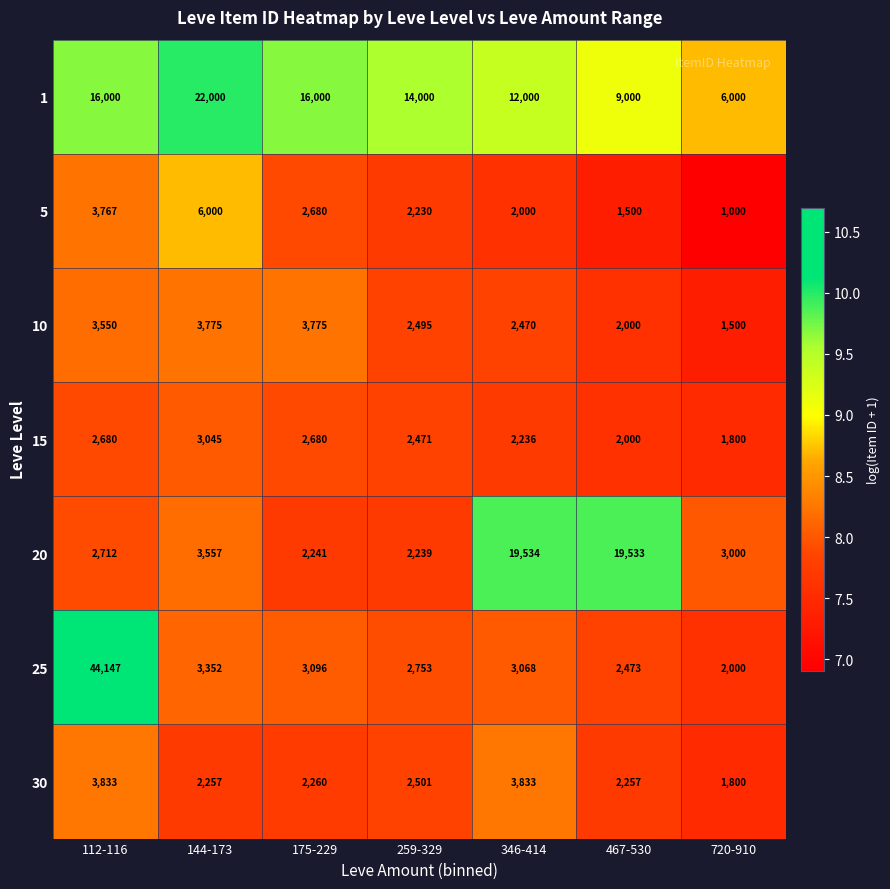

Between 175-229 and 346-414, which series saw the biggest shift?

20